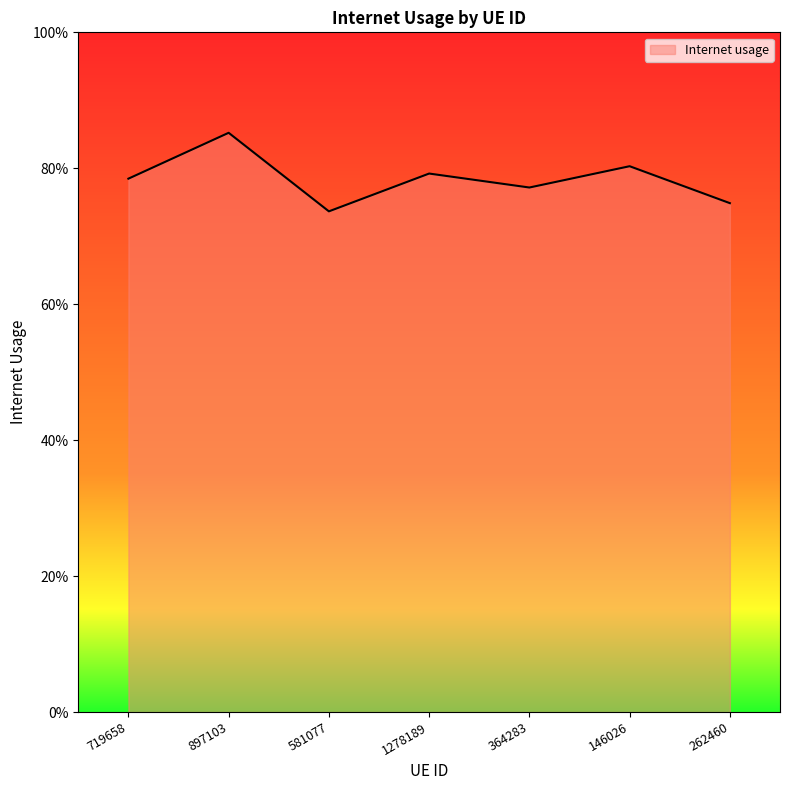

True or false: there are more than 0 points higher than both neighbors.

True